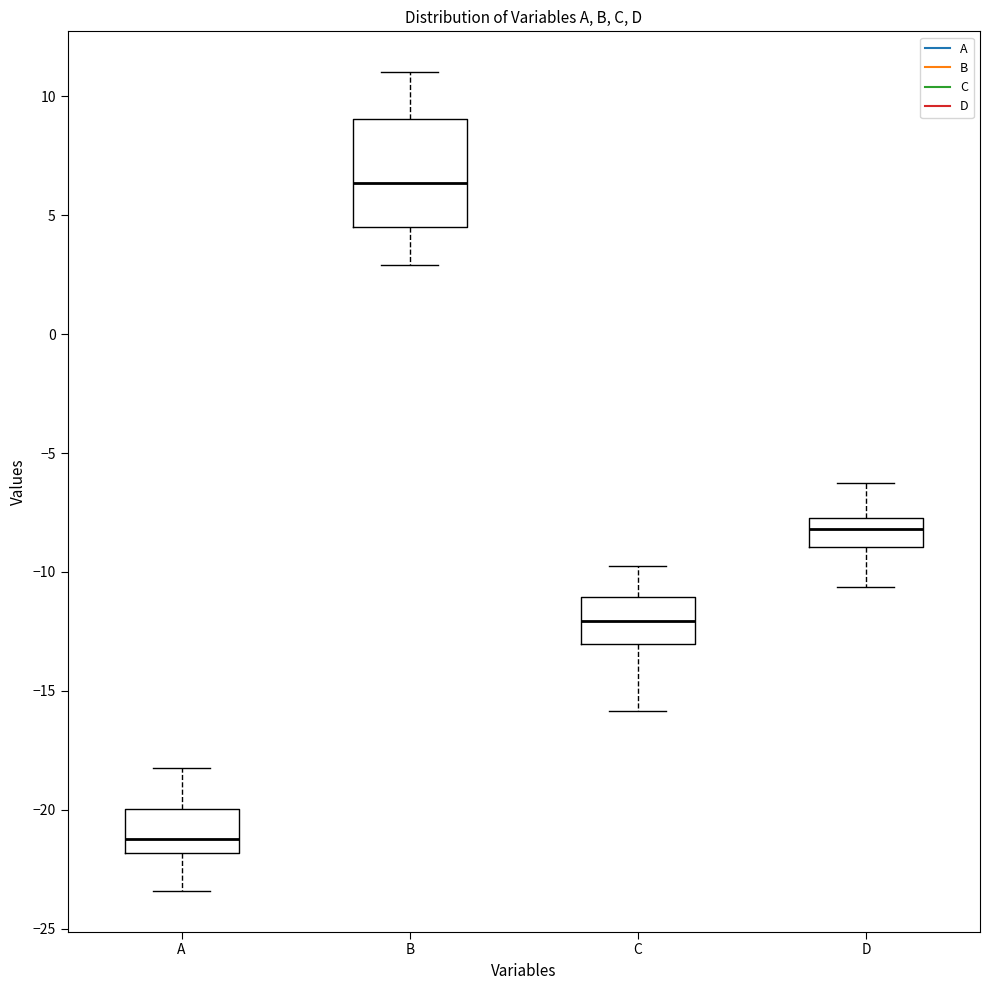

Where does the median line of the box for B sit on the y-axis? The values are not printed on the chart, so give them approximately, as read against the axis.

6.5